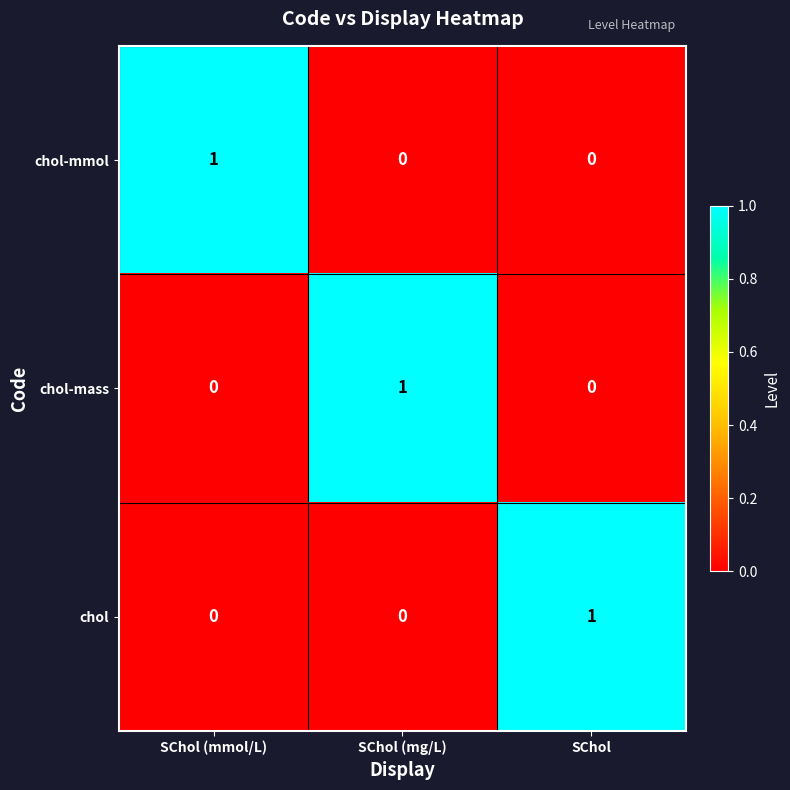

How many values in the chol-mmol series exceed 0?

1